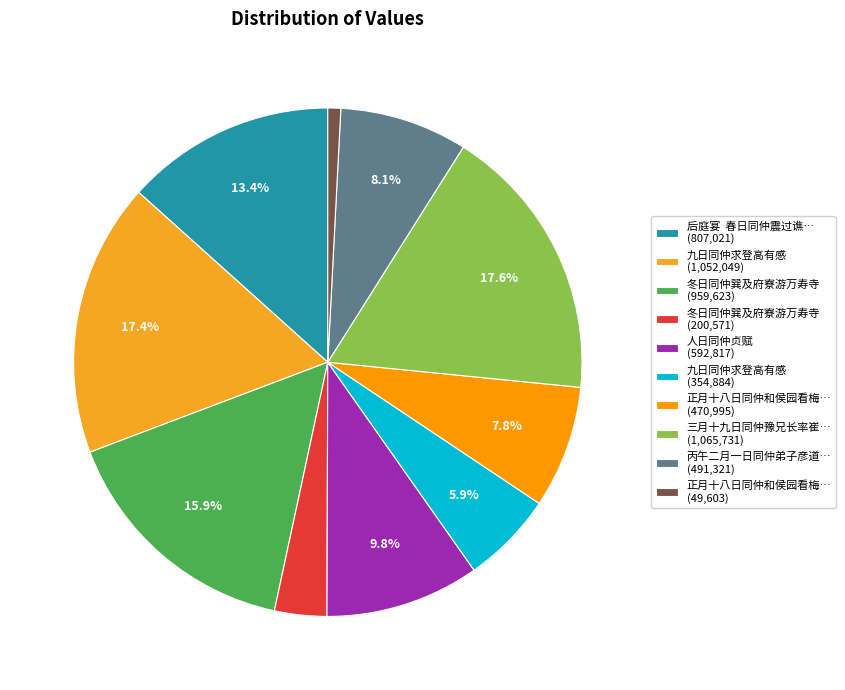

Does any single category account for the majority?

No